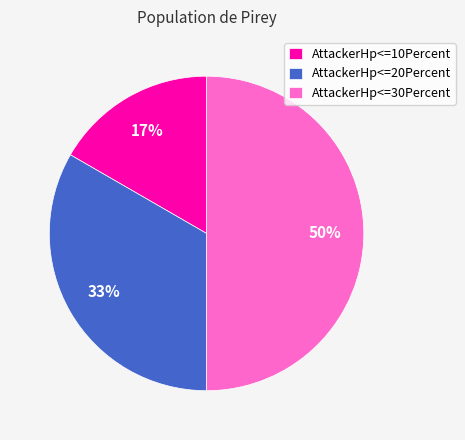

Which has a higher value, AttackerHp<=20Percent or AttackerHp<=10Percent?

AttackerHp<=20Percent